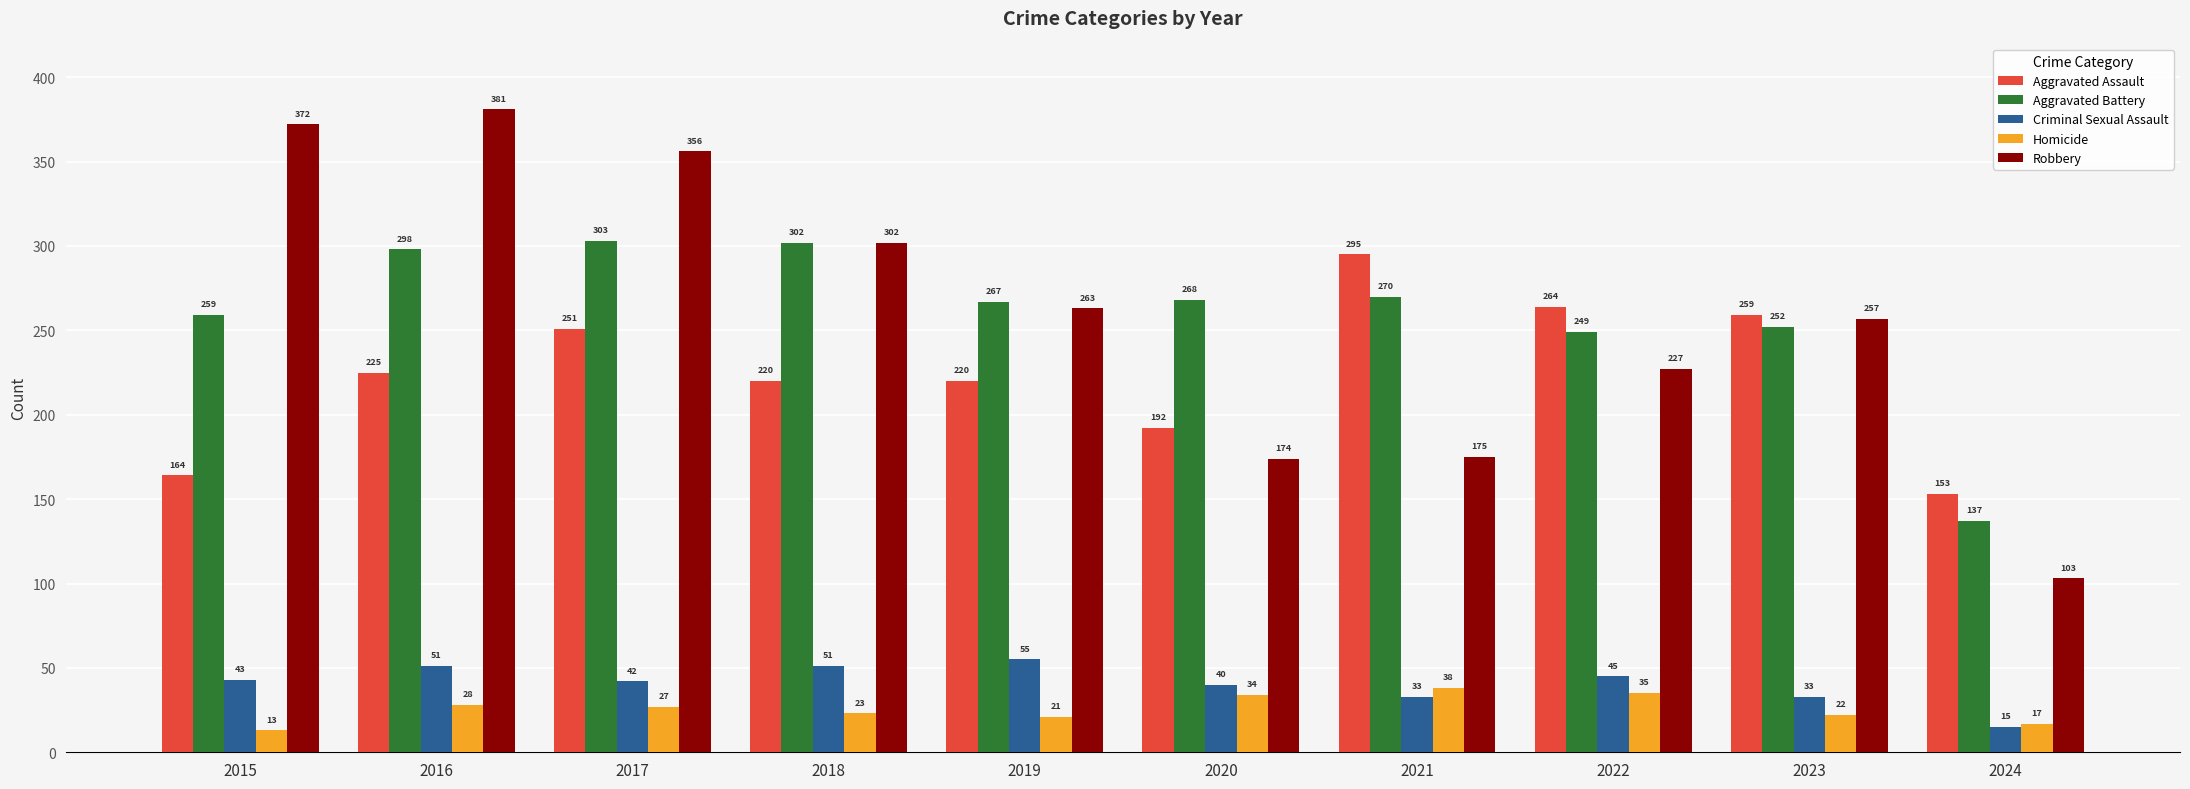

How many data points does each series have?

10